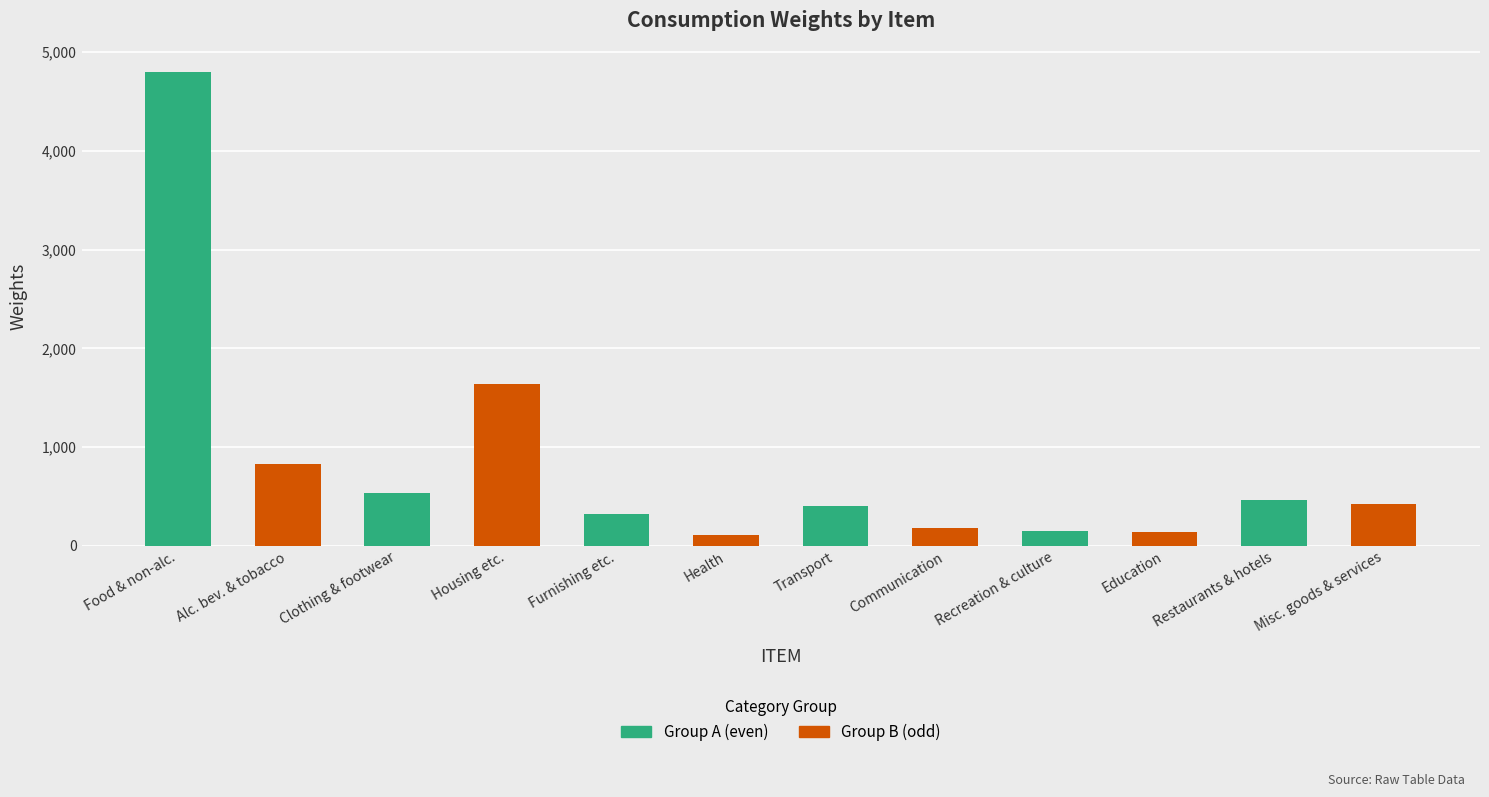

What is the change in value from Food & non-alc. to Misc. goods & services?

-4383.2